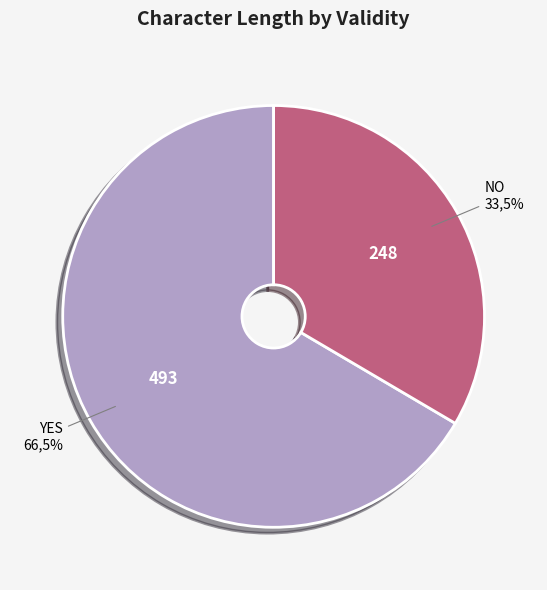

Approximately how many times larger is the value at YES compared to YES?

1.0